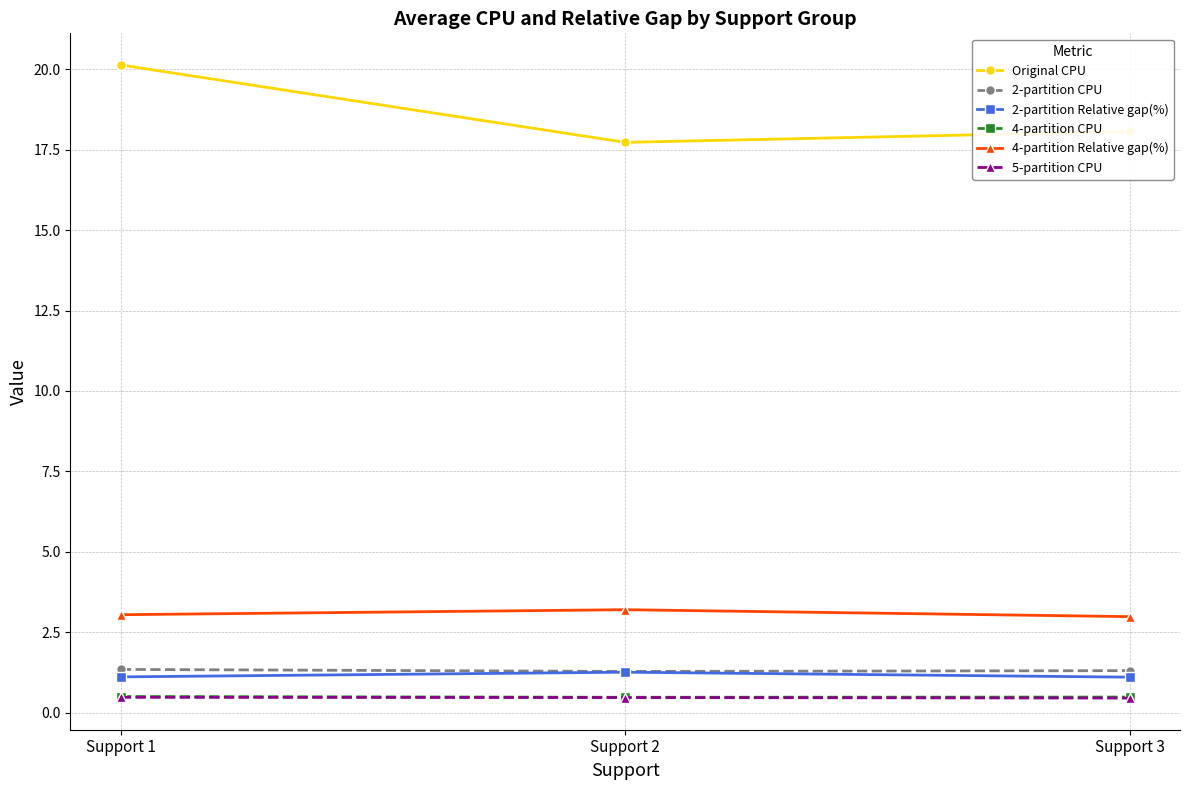

Which series changed the most between Support 1 and Support 2?

Original CPU